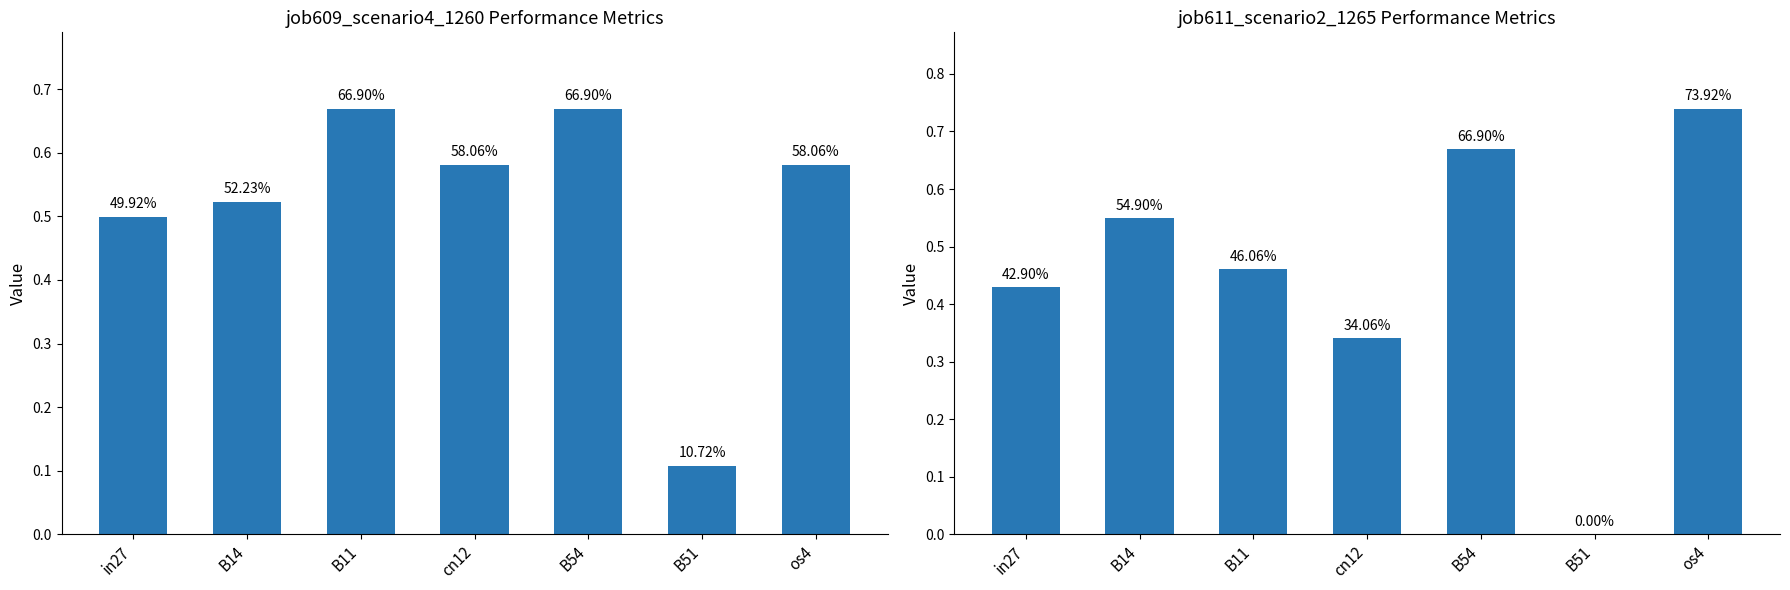

Reading right to left, extract all data points from this chart.

job609_scenario4_1260: os4=0.6	B51=0.1	B54=0.7	cn12=0.6	B11=0.7	B14=0.5	in27=0.5
job611_scenario2_1265: os4=0.7	B51=0.0	B54=0.7	cn12=0.3	B11=0.5	B14=0.5	in27=0.4